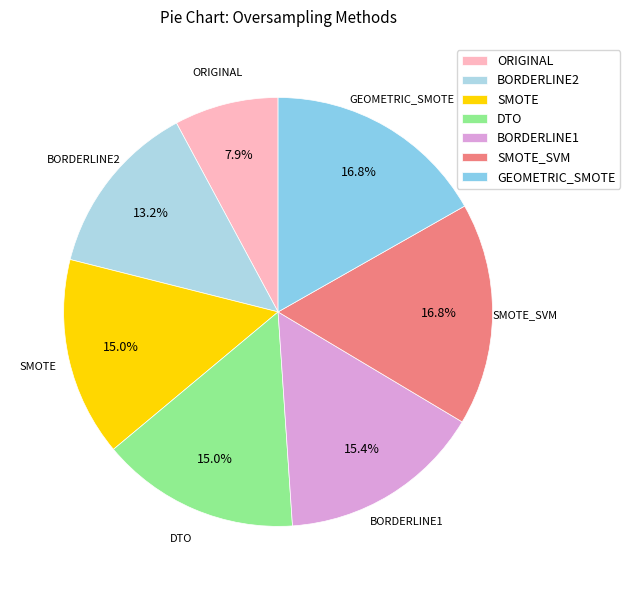

Which slice is the smallest?

ORIGINAL